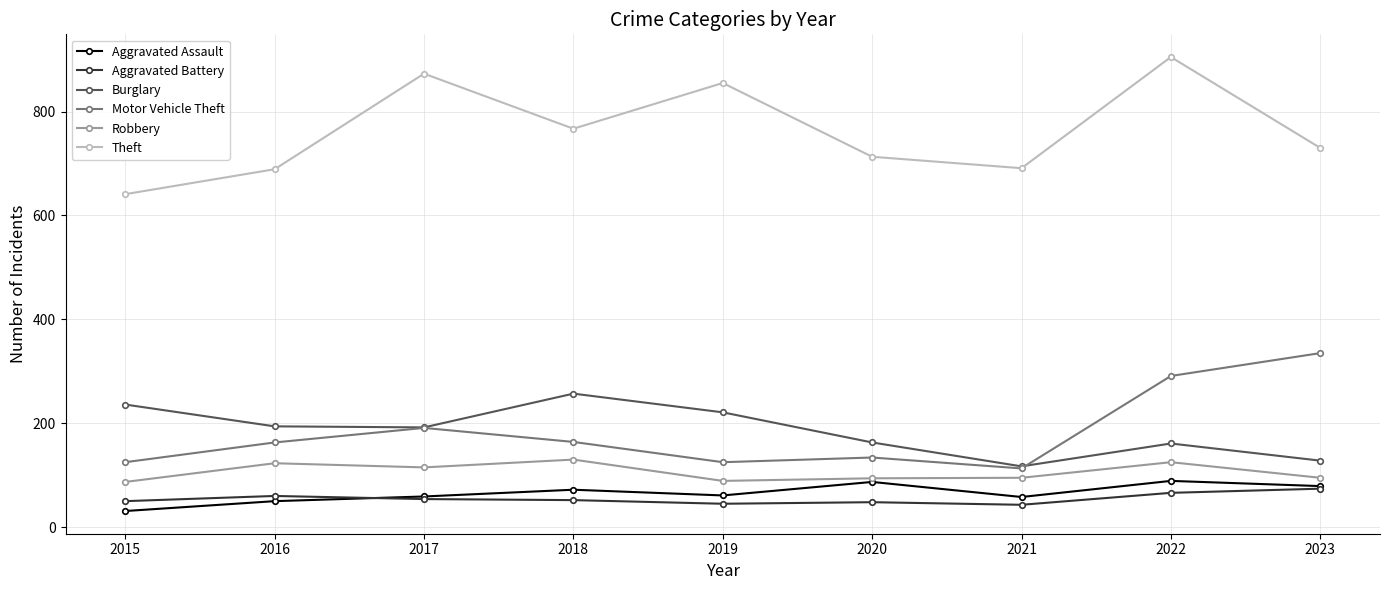

What is the difference between the highest and lowest values at 2022?

839